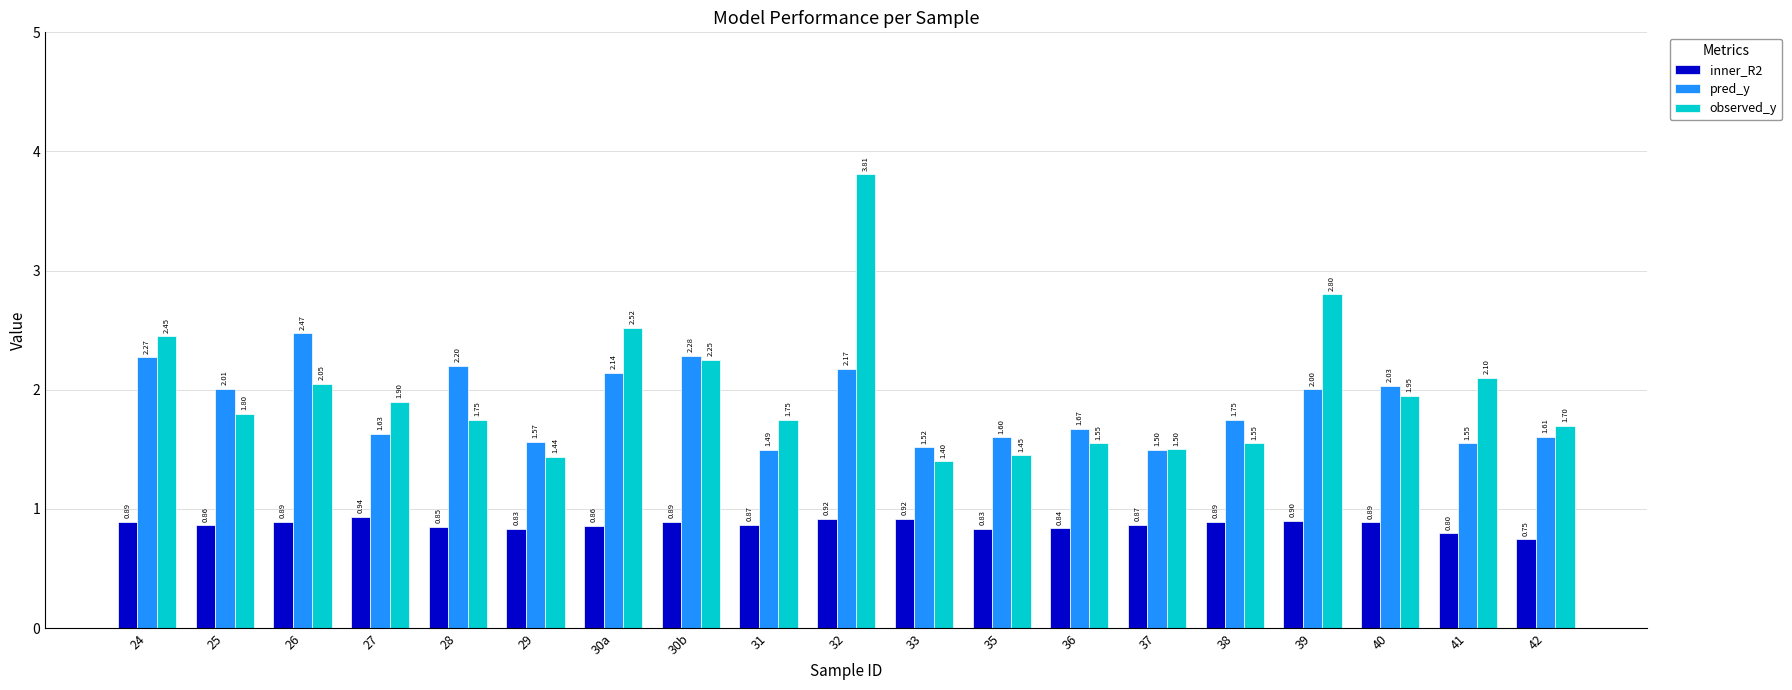

What is the spread (max minus min) of values at 41?

1.3